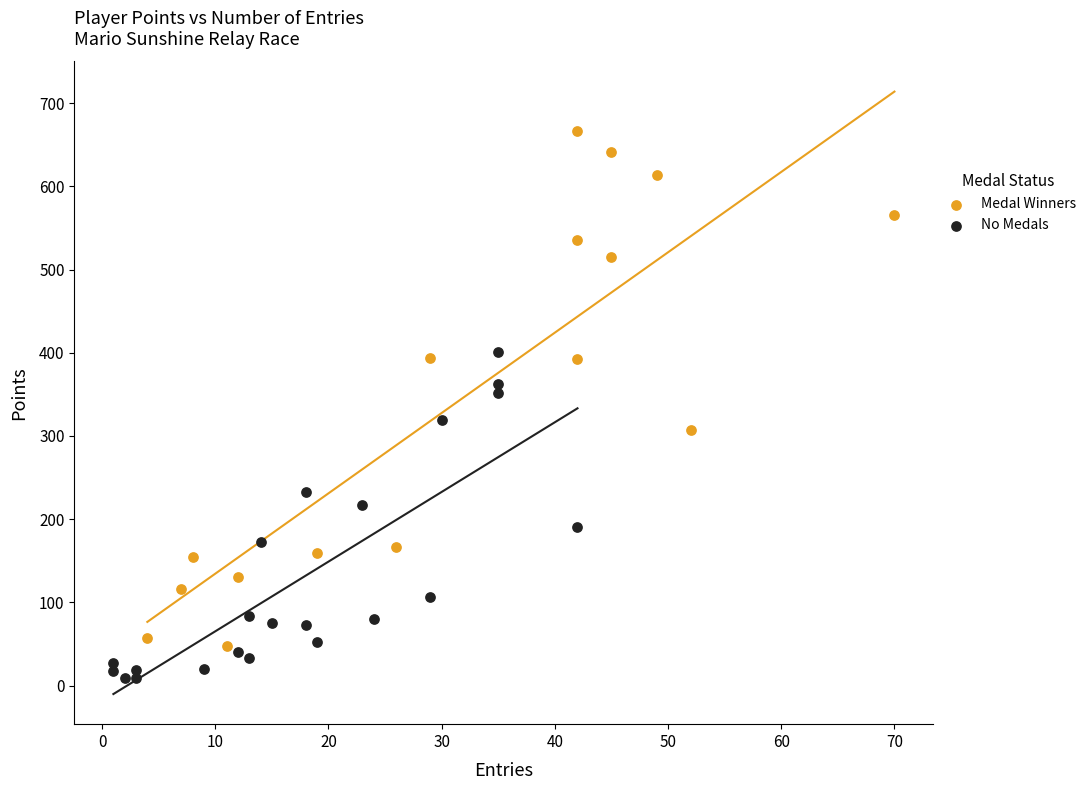

Which series contains the lowest Y value?

No Medals